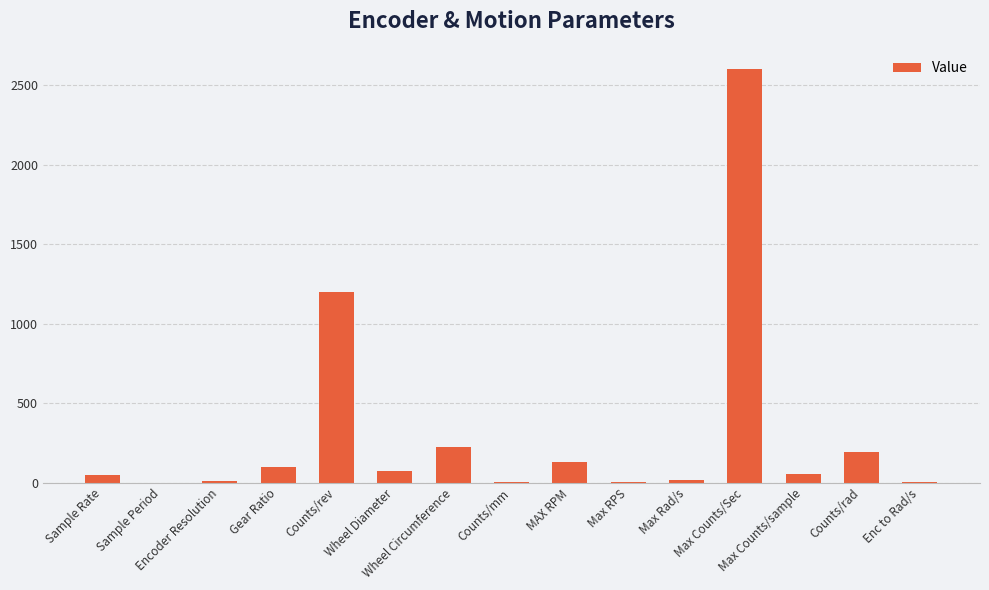

What is the sum of all values?

4654.5